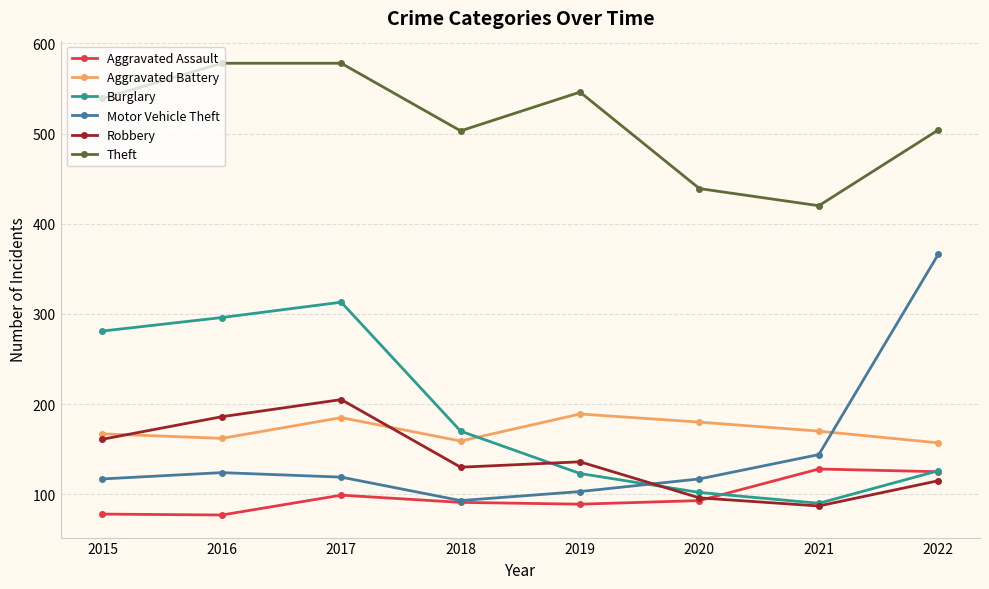

At how many categories does at least one series exceed 239?

8